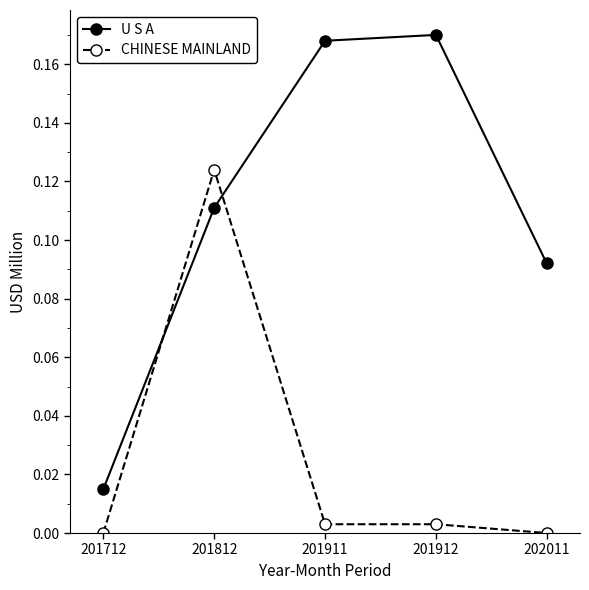

The value of U S A at 202011 is 0.0. True or false?

False